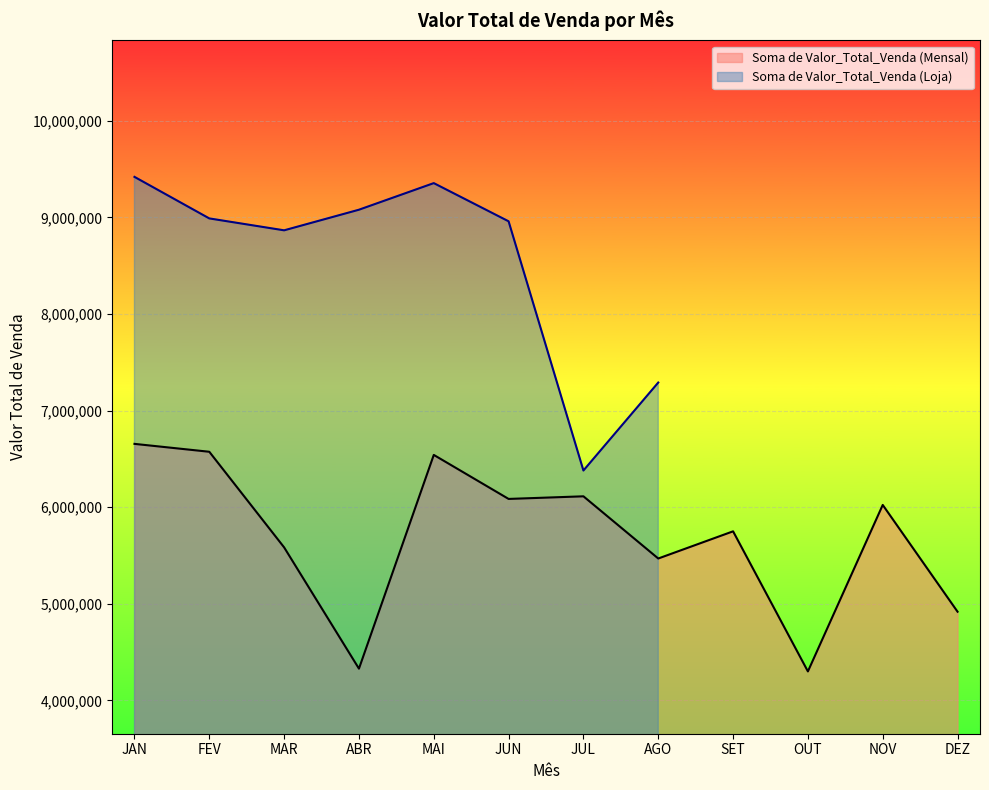

What is the smallest value displayed?

4299647